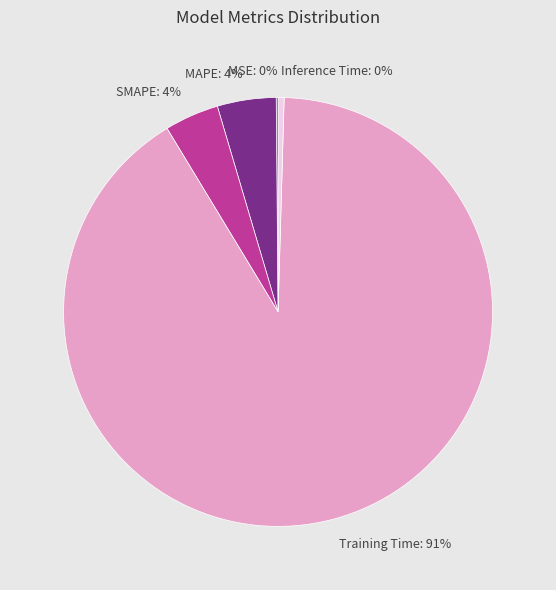

What is the majority slice?

Training Time